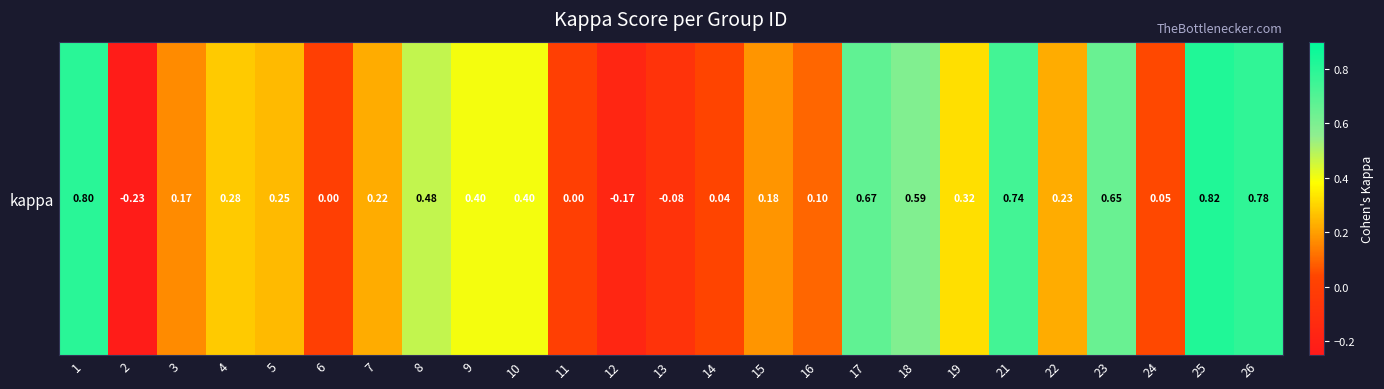

Is it true that the value at 9 is 0.4?

True